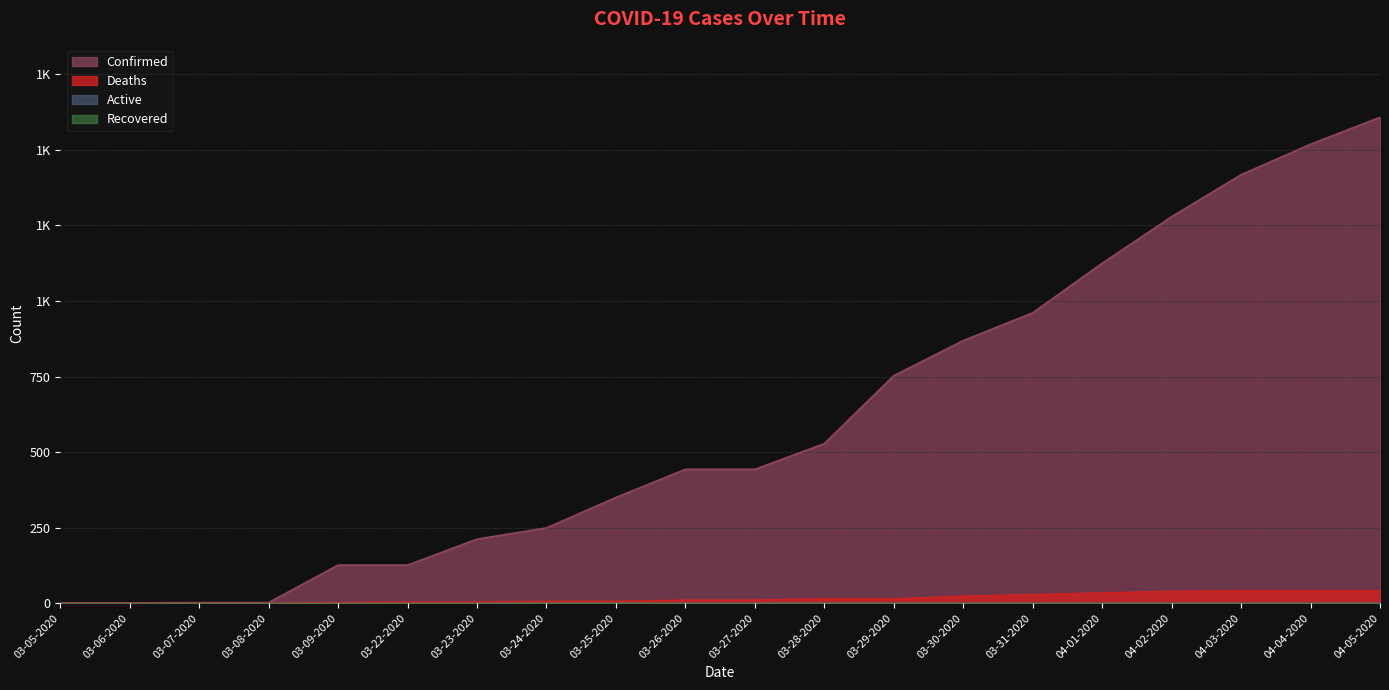

Is the value of Confirmed at 03-30-2020 greater than the value of Deaths at 04-05-2020?

Yes